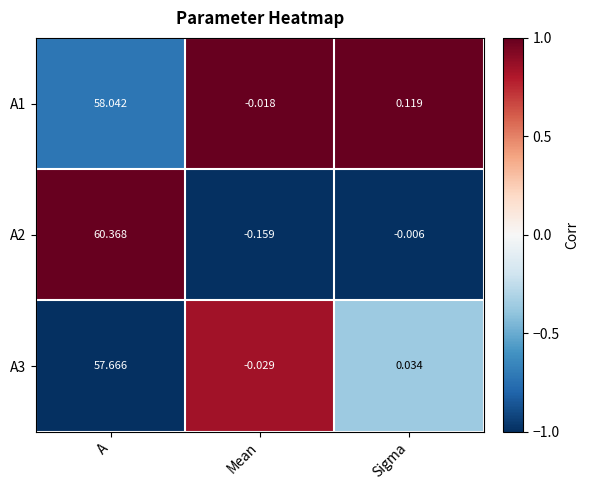

List the labels in order of A1 value, largest first.

A, Sigma, Mean